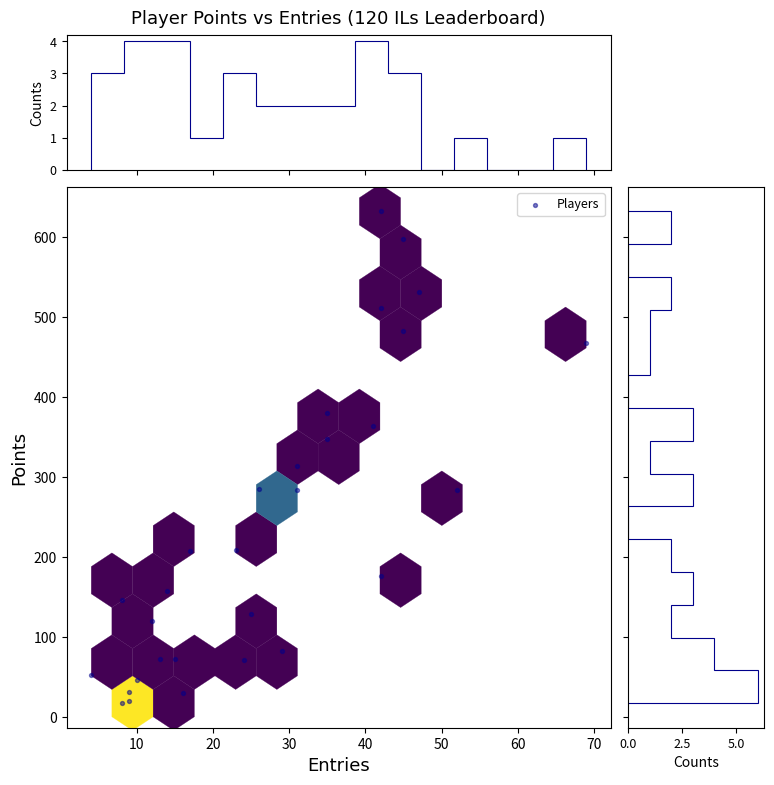

What is the range of X values (max minus min)?

65